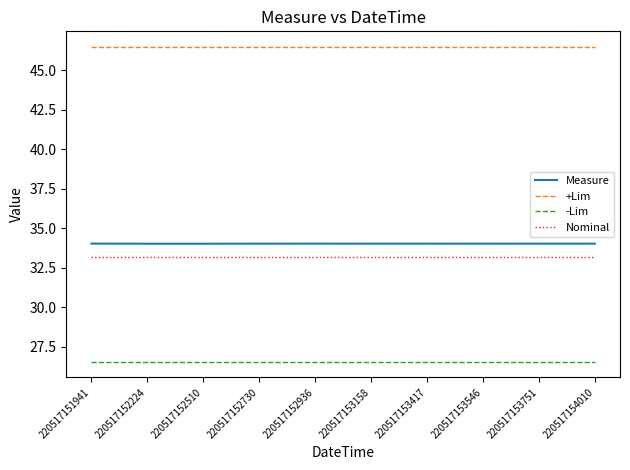

Which series has the widest spread of values?

Measure